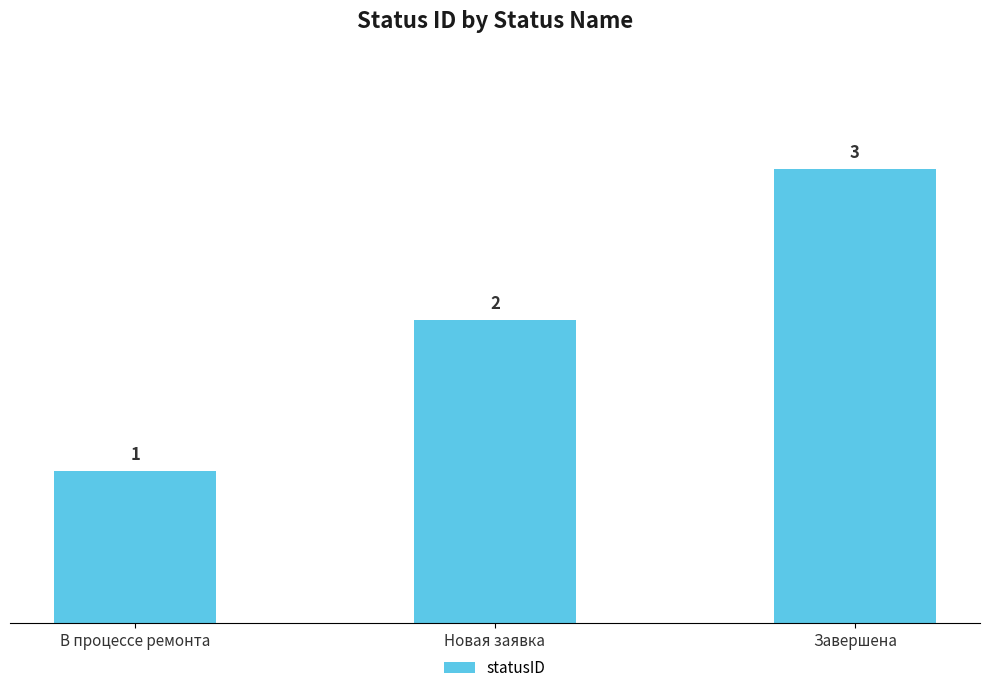

List the labels in order of value, largest first.

Завершена, Новая заявка, В процессе ремонта